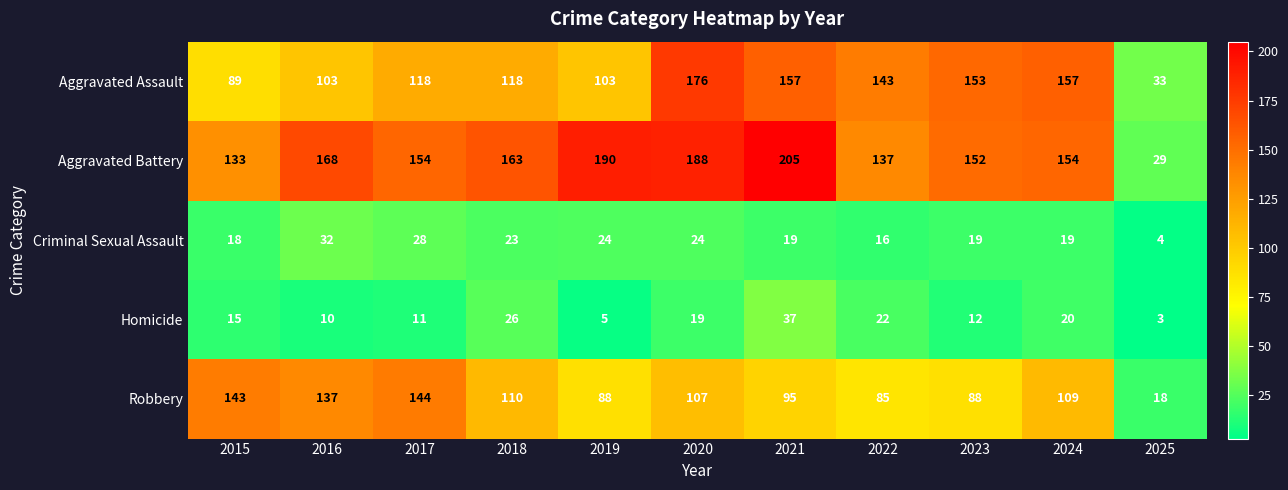

What is the sum of all Aggravated Battery values?

1673